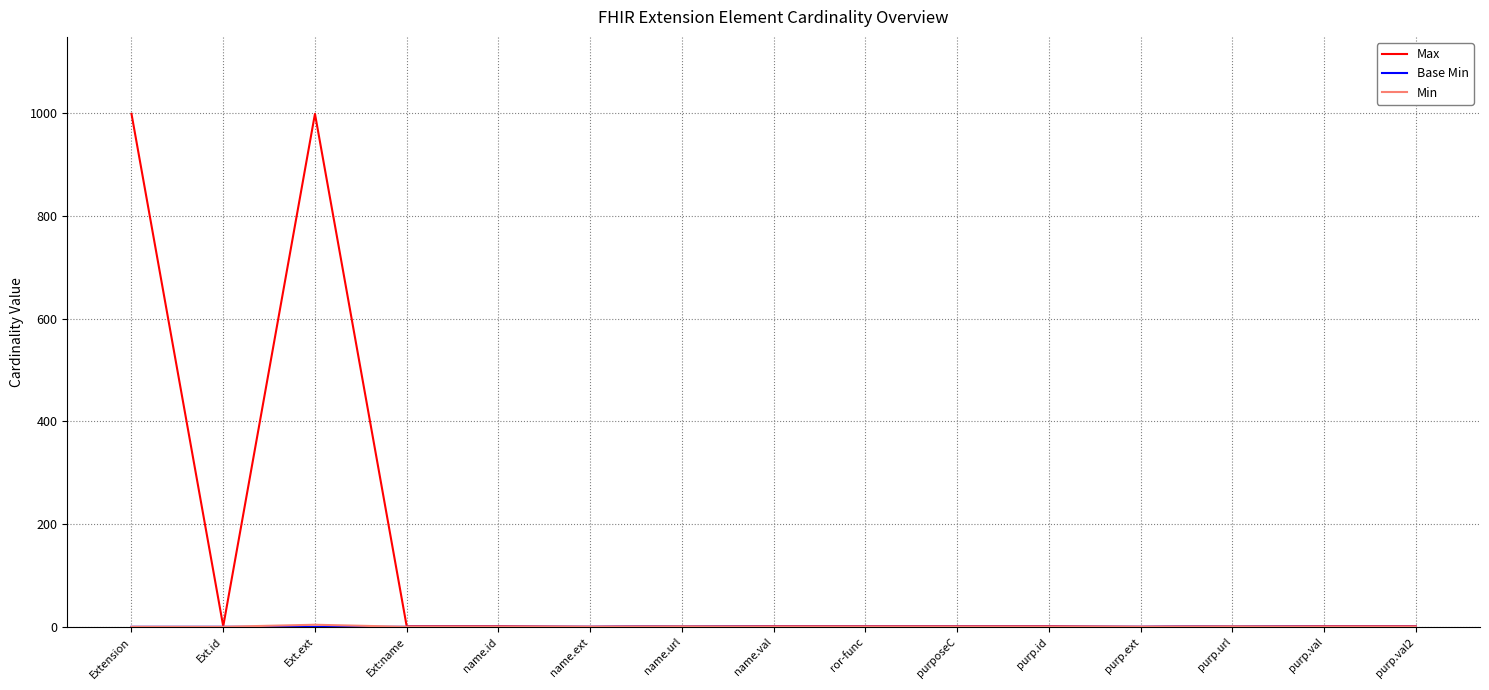

What is the greatest value displayed?

999